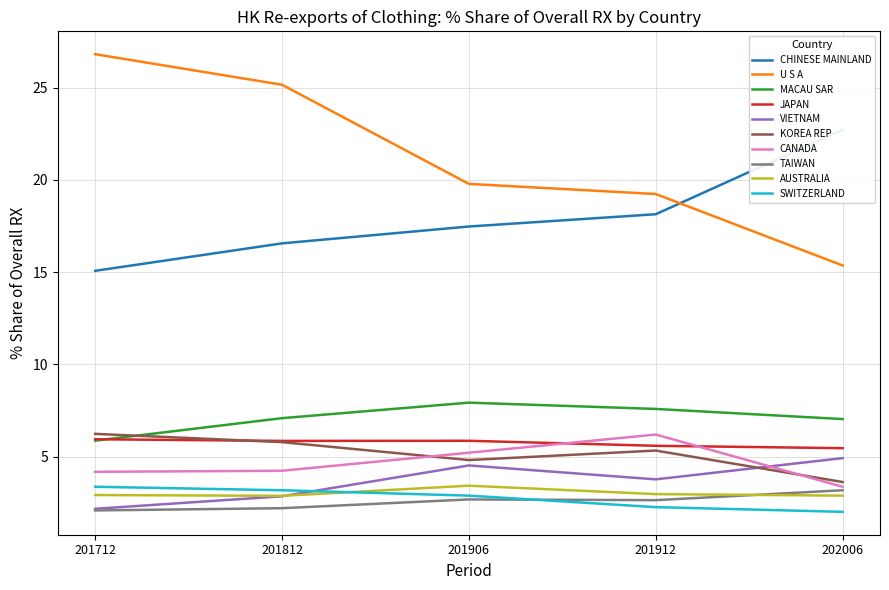

At which category does the chart reach its peak across all series?

U S A